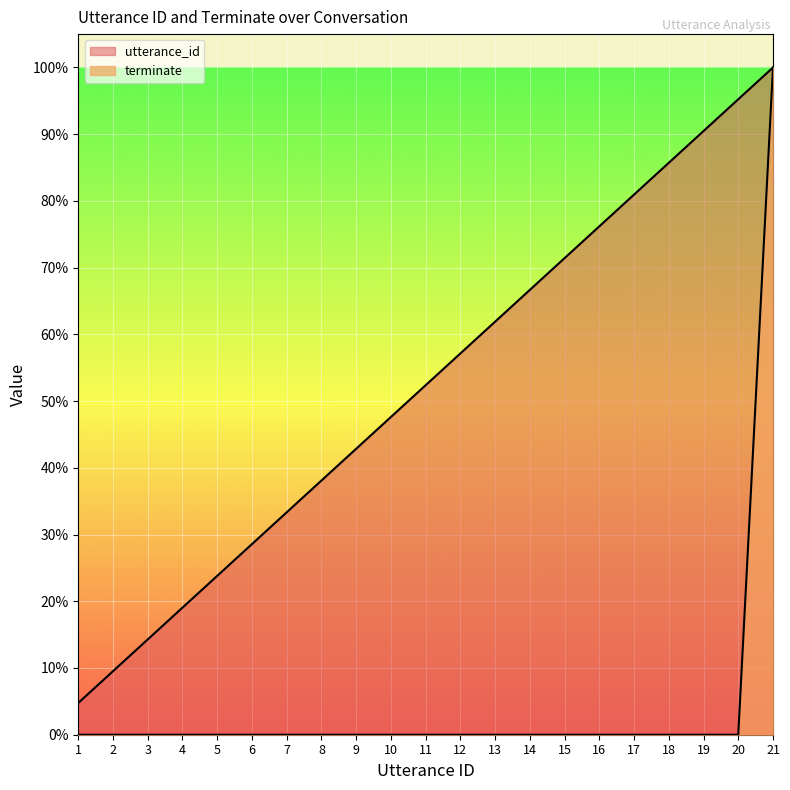

Does the chart display data point markers on the line(s)?

No